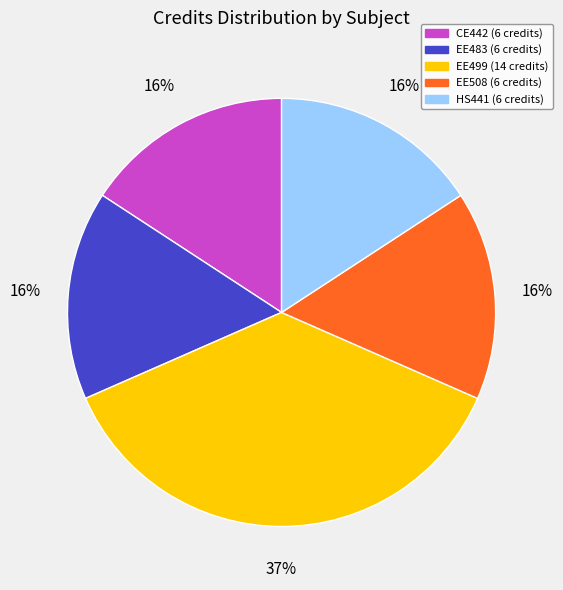

Between HS441 and EE499, which is larger?

EE499